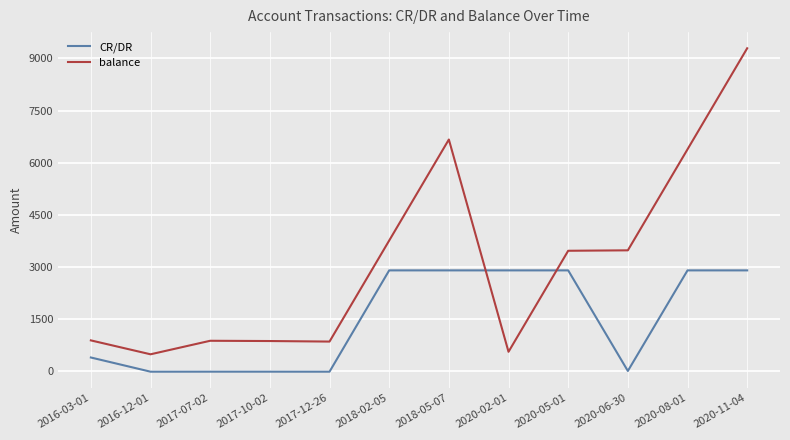

Which series has the largest range (max minus min)?

balance